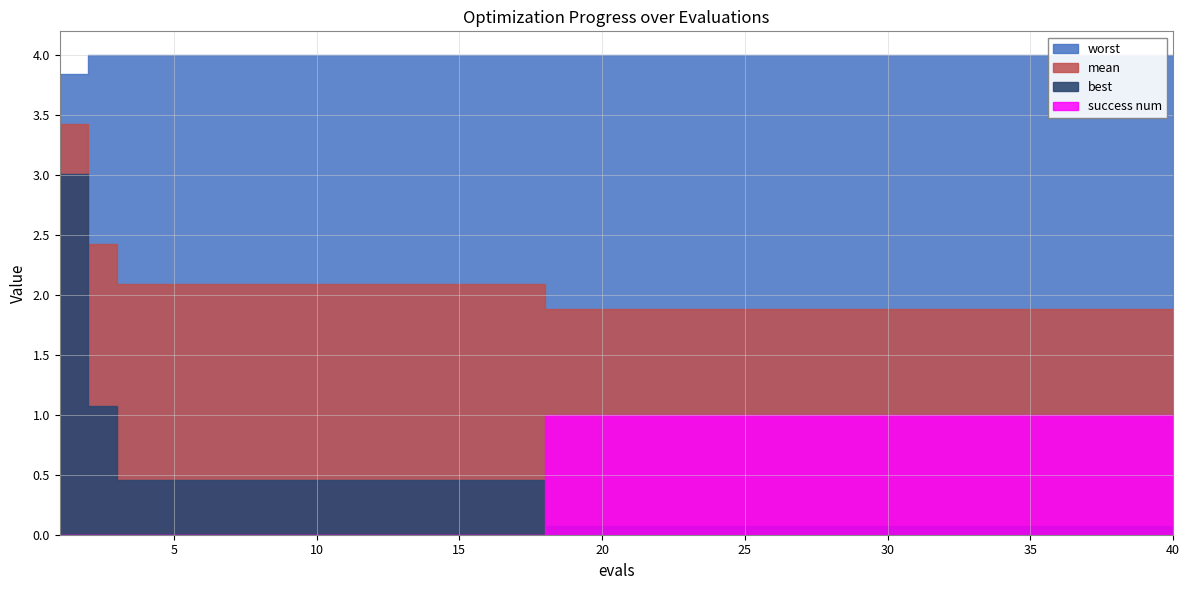

What is the average value of the worst series?

4.0